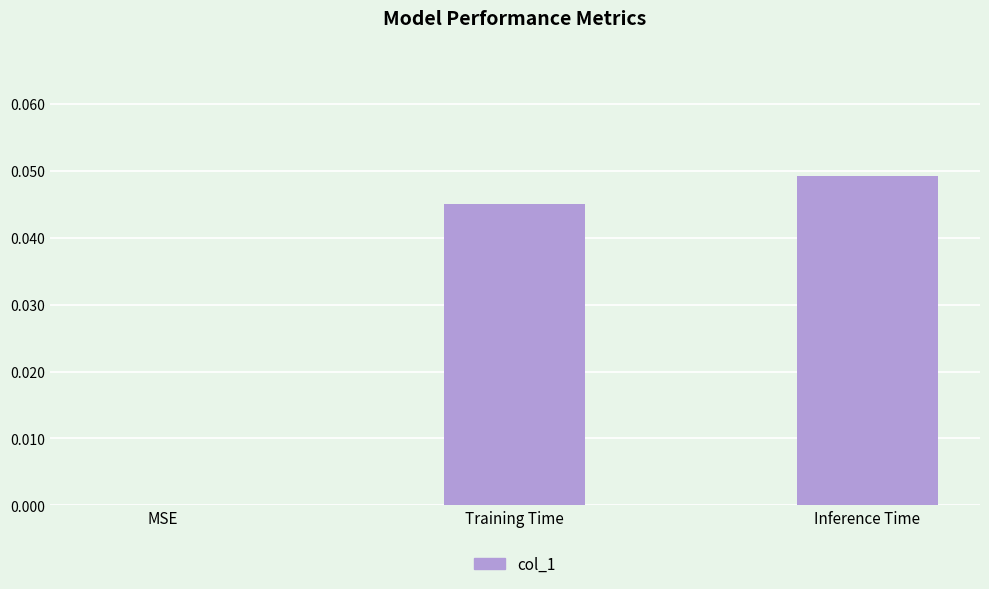

Between MSE and Training Time, which is larger?

Training Time